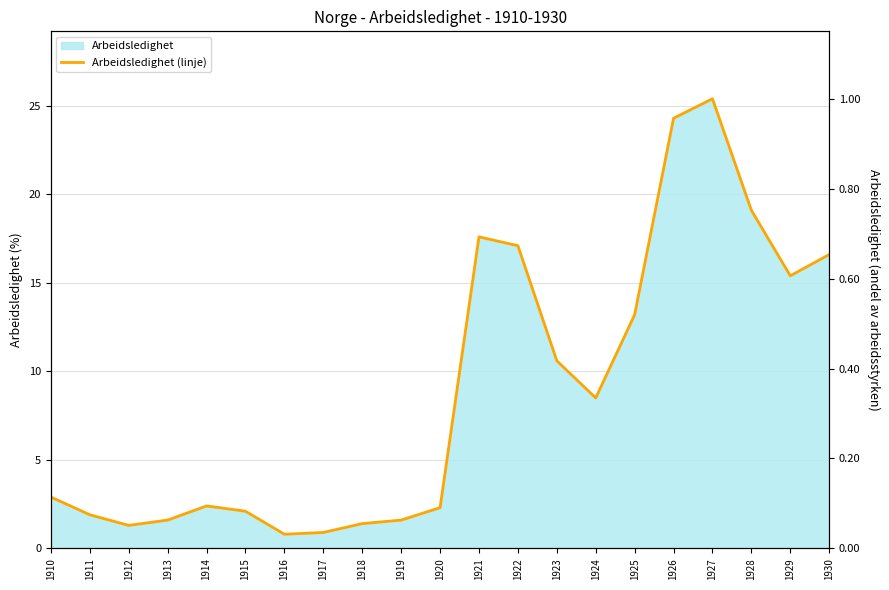

What value does the data have at 1917?

0.9